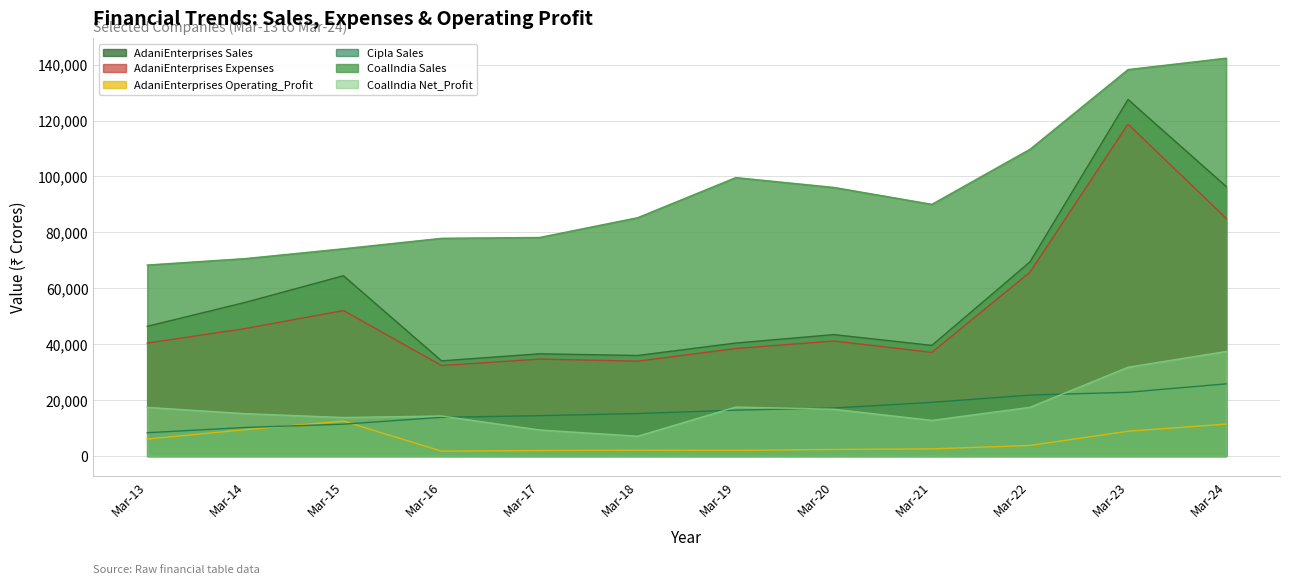

How many times do CiplaLtd. Sales and CoalIndiaLtd. Net_Profit cross each other?

4